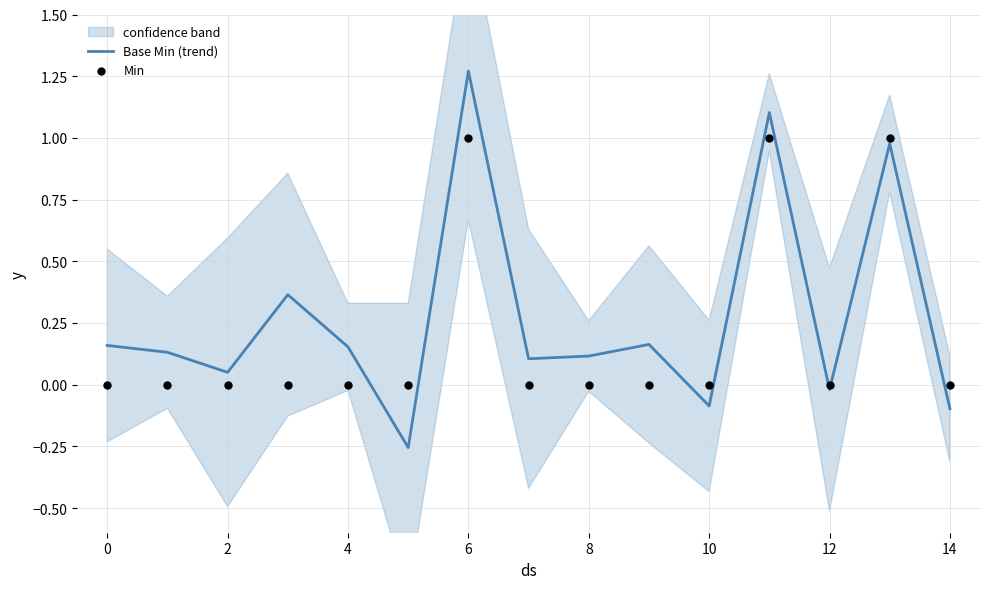

What are all the series names shown in the legend?

Base Min (trend), Min